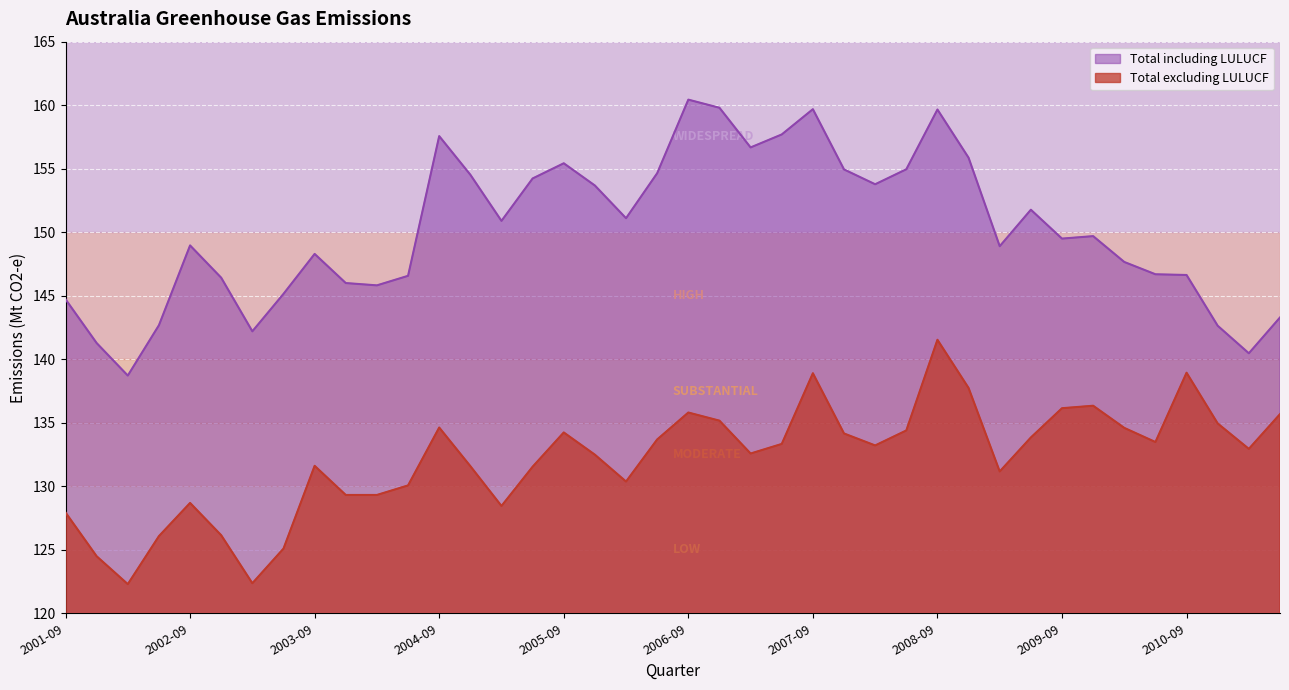

How many interior local valleys does the Total including LULUCF series have?

10